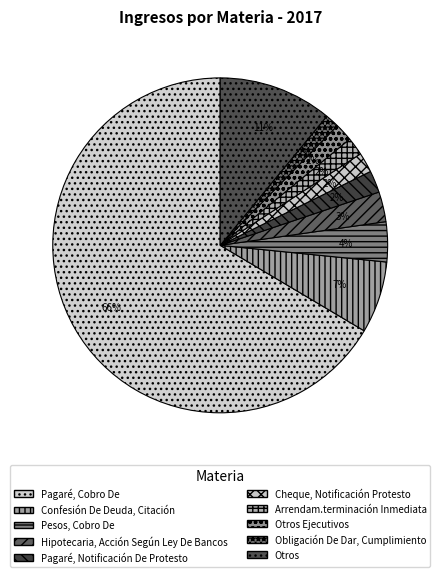

Combined, do Pesos, Cobro De and Hipotecaria, Acción Según Ley De Bancos account for over 50%?

No